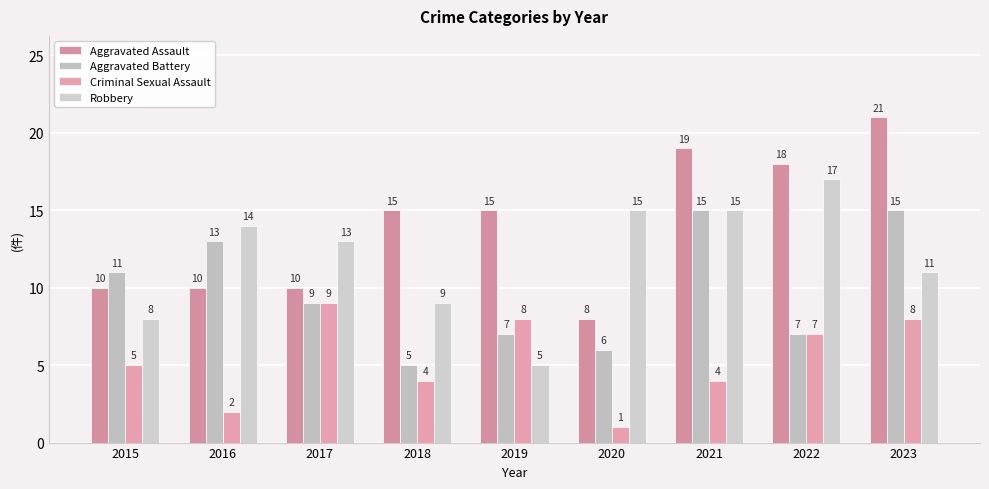

At which label does Criminal Sexual Assault reach its peak?

2017